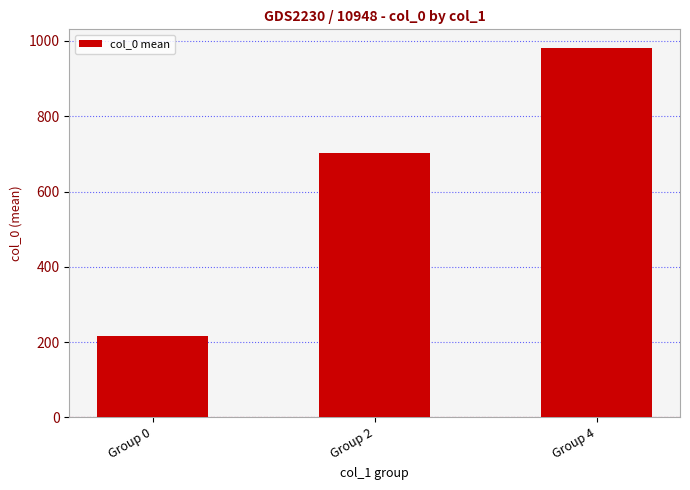

What is the difference between the values at Group 0 and Group 4?

764.1